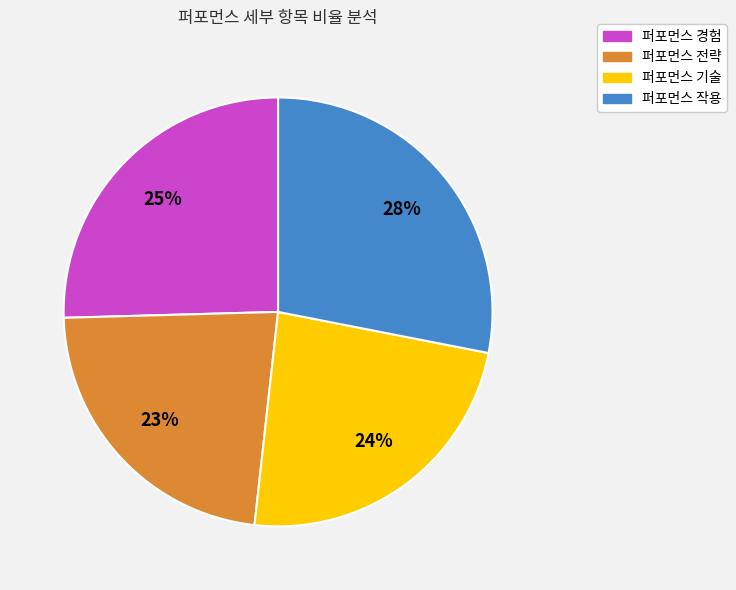

To the nearest percent, what is the difference between the largest and smallest slice percentages?

5%